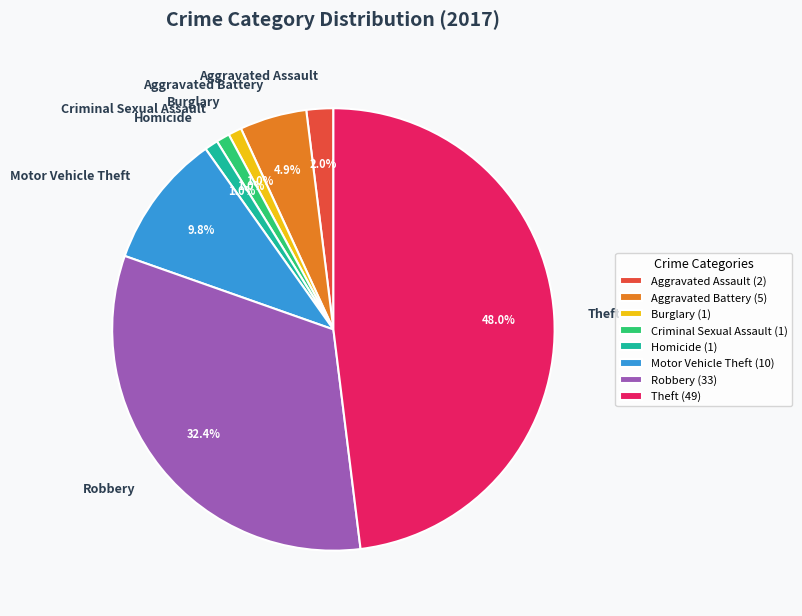

Count the number of slices in the pie.

8